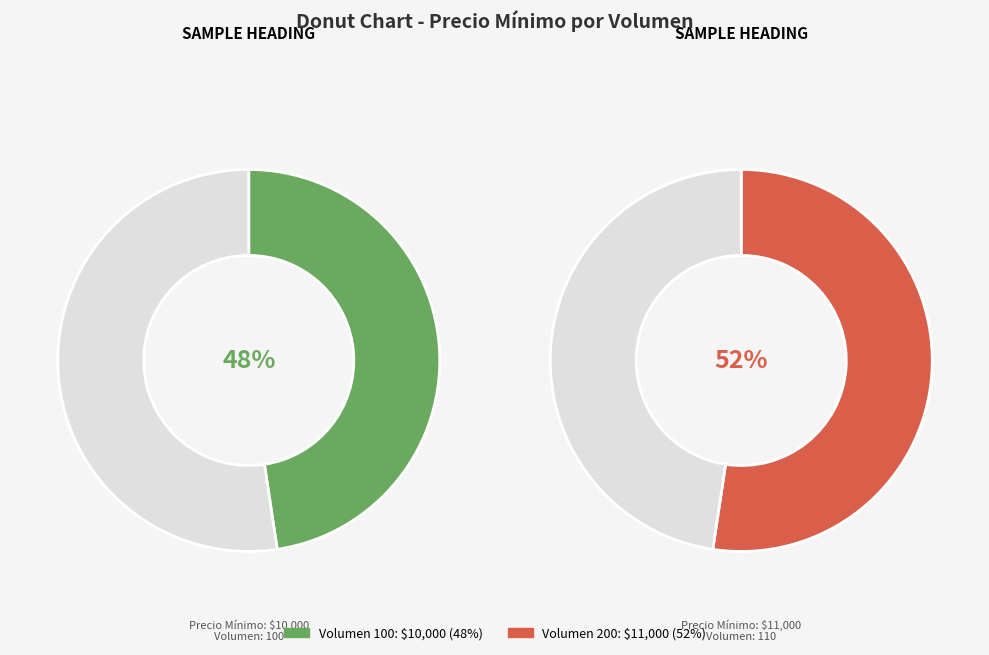

Which category has the biggest portion of the pie?

Volumen 200